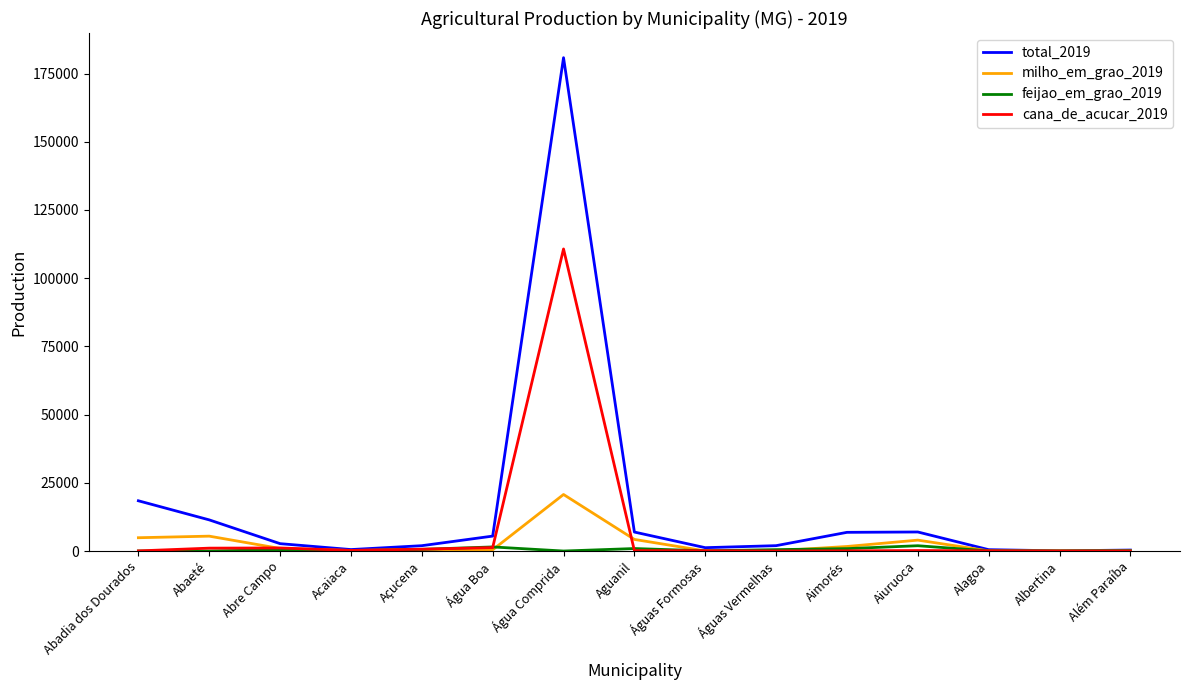

How many categories are shown in the chart?

15